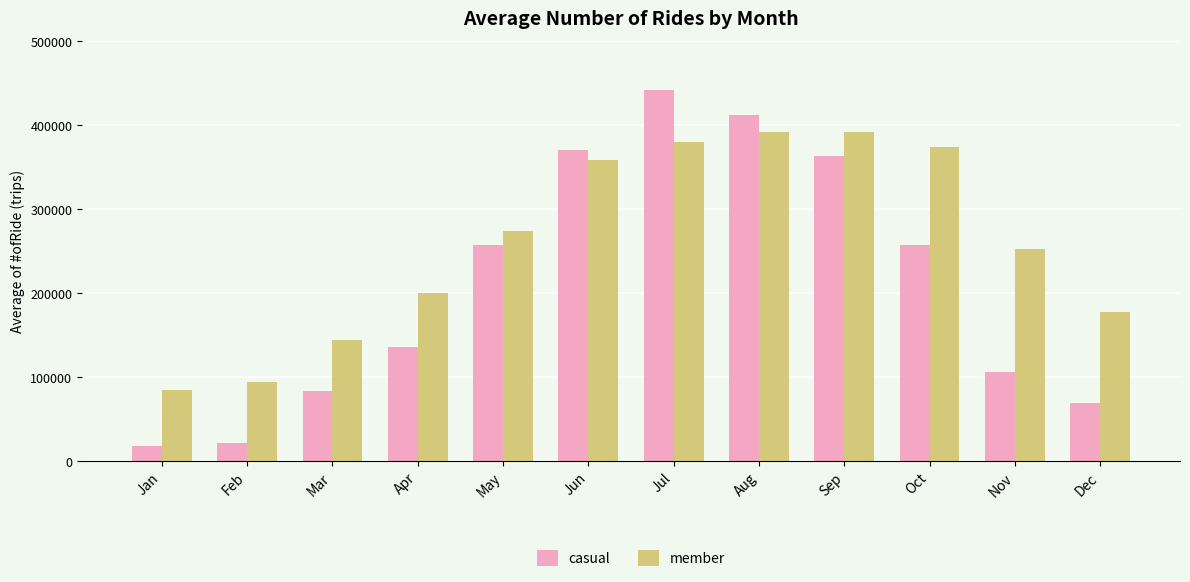

Rank the series at Feb from highest to lowest value.

member, casual